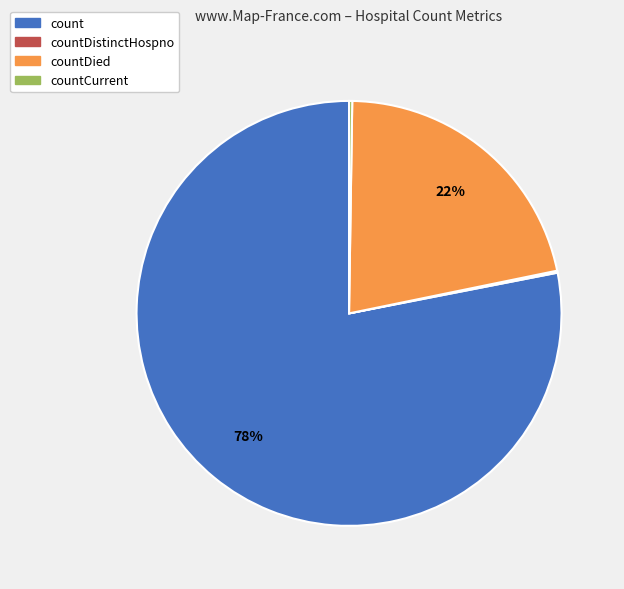

Is there any slice that represents more than half of the pie?

Yes